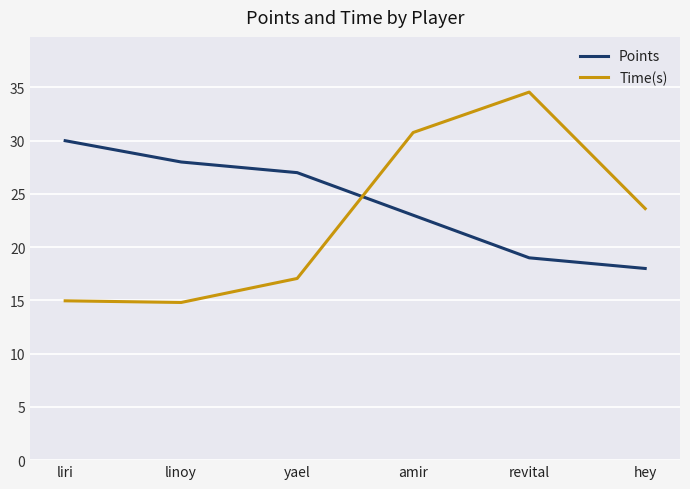

What is the maximum value for Time(s)?

34.6